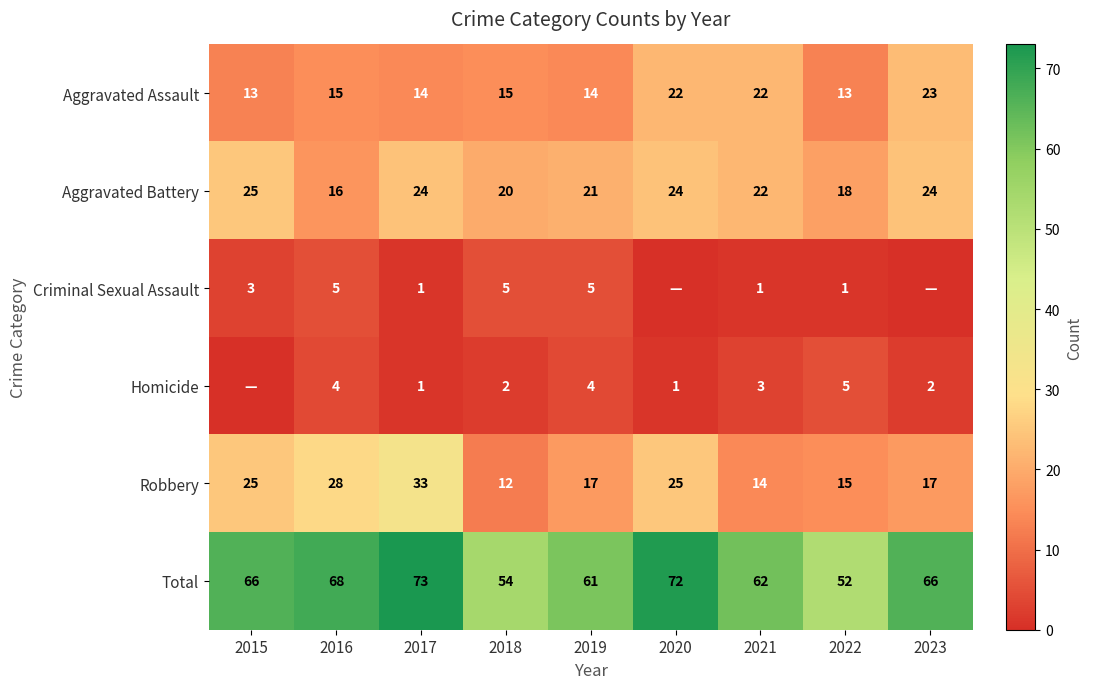

What is the total value across all series at 2021?

124